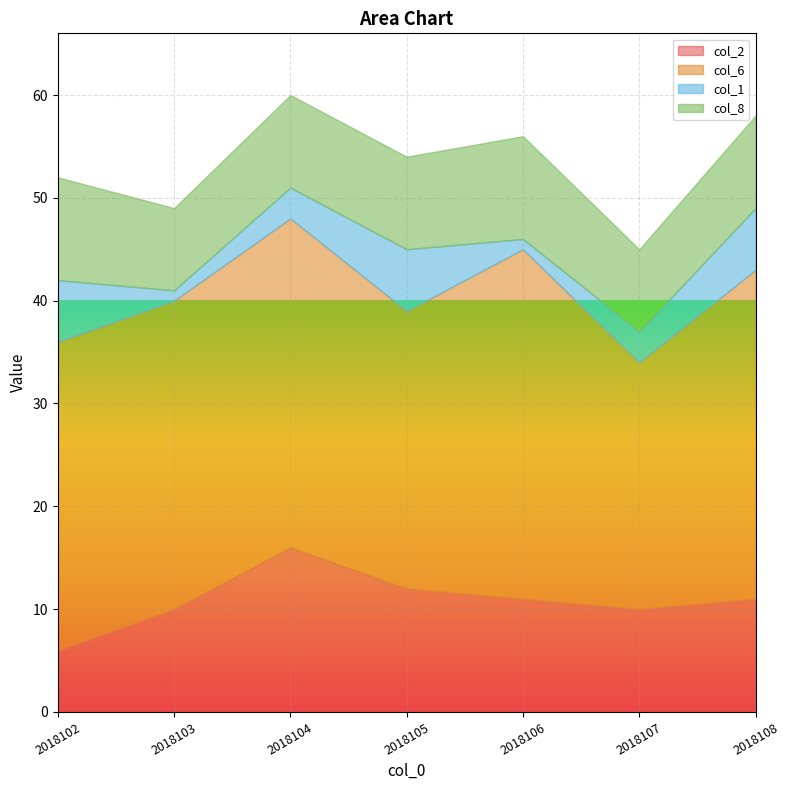

What is the minimum value for col_2?

6